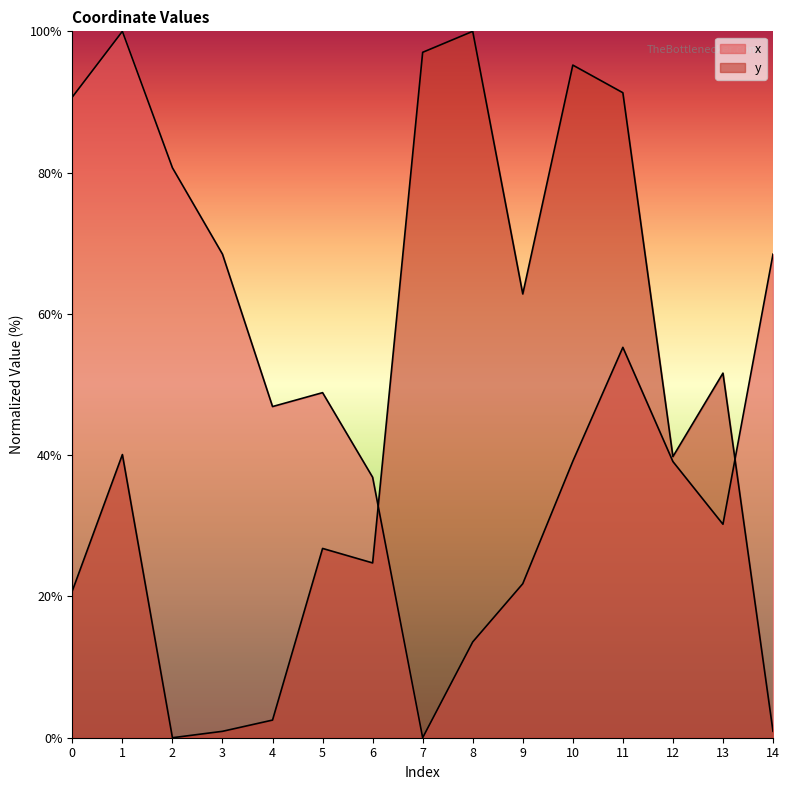

At which category is the sum across all series the highest?

11